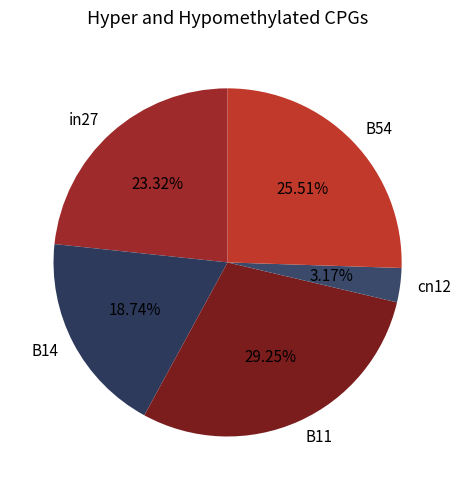

Count the number of slices in the pie.

5